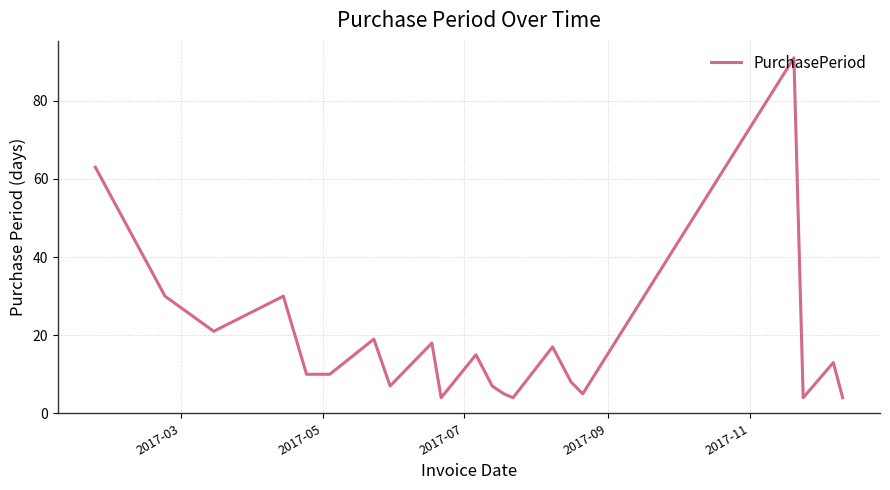

True or false: the data has more than 2 interior local peaks.

True